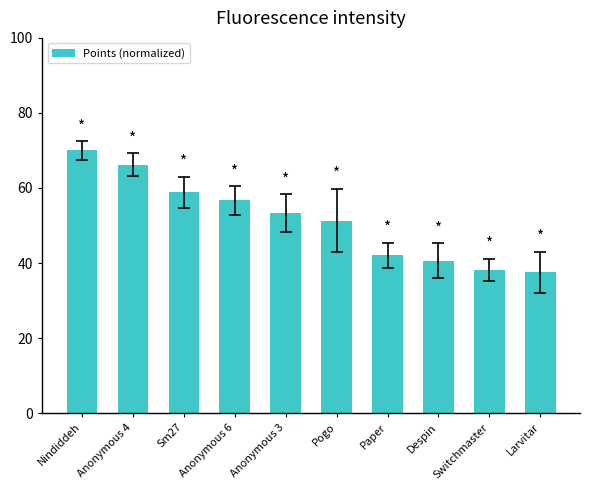

Where does the data first go above 53?

Nindiddeh